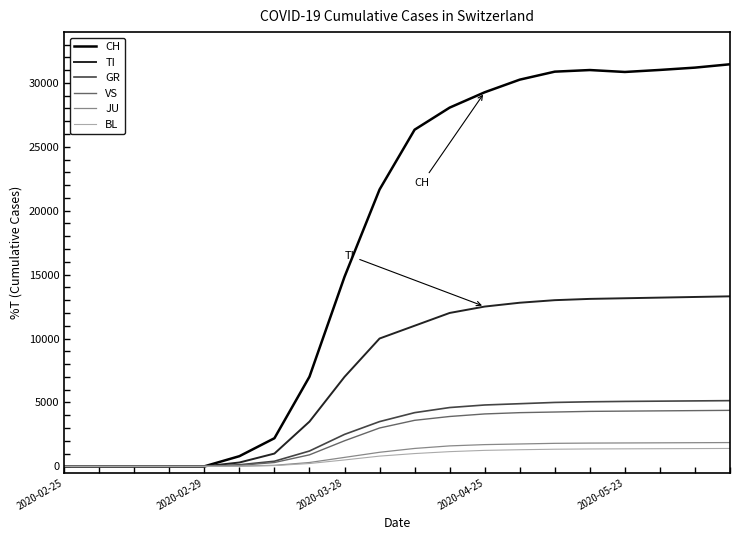

What is the maximum value for BL?

1400